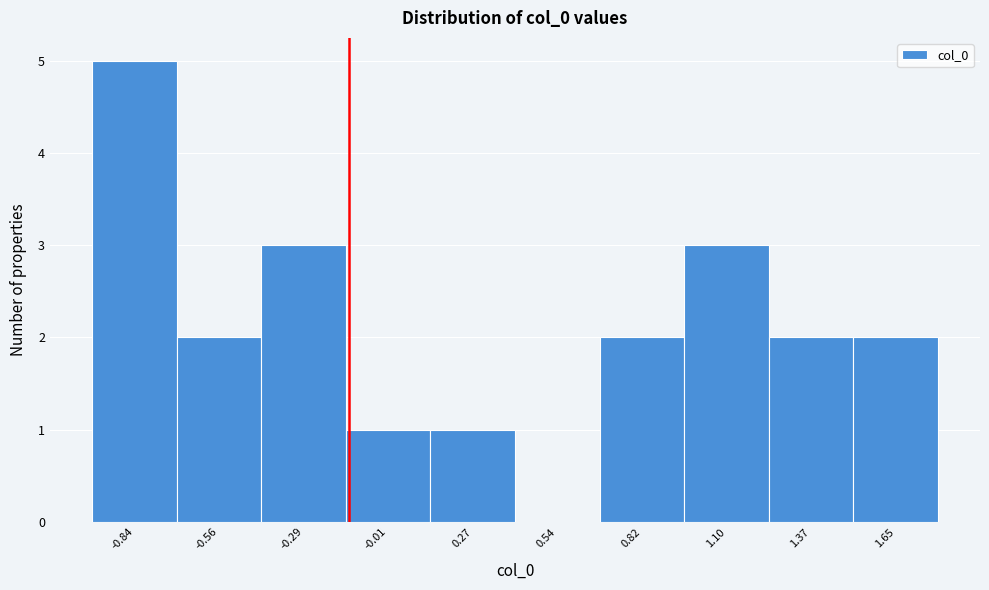

Reading left to right, extract all data points from this chart.

-0.84=5	-0.56=2	-0.29=3	-0.01=1	0.27=1	0.54=0	0.82=2	1.10=3	1.37=2	1.65=2